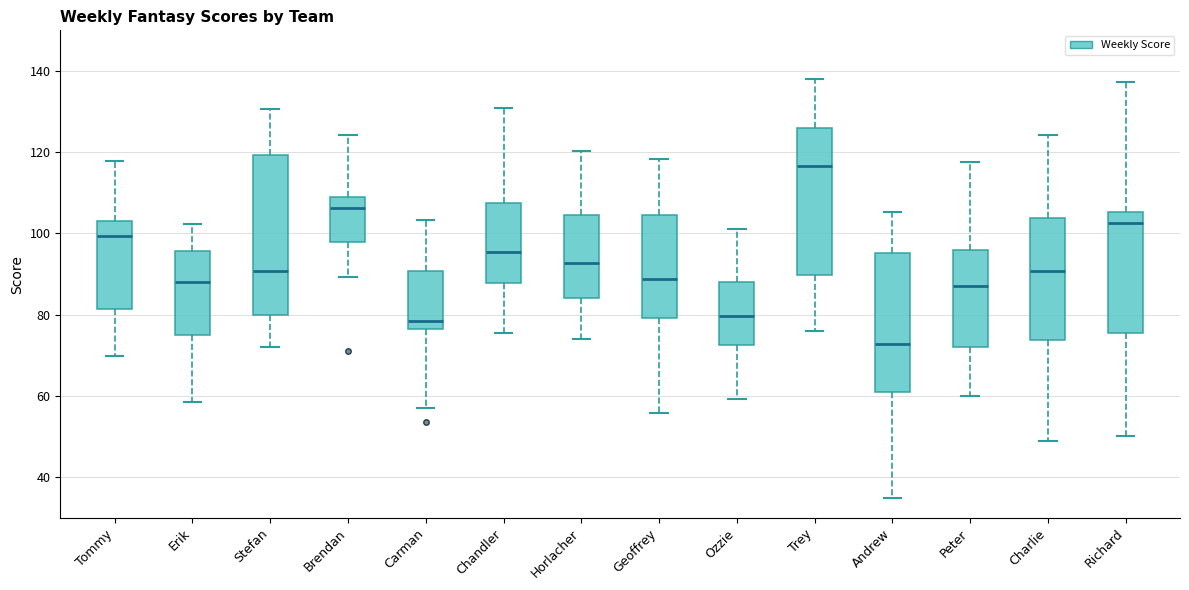

Reading left to right, read every box against the y-axis: the position of its median line, the range the box covers, and the ends of its whiskers. The values are not printed on the chart, so give them approximately, as read against the axis.

Tommy: median 100, box 82 to 104, whiskers 70 to 118
Erik: median 88, box 76 to 96, whiskers 58 to 102
Stefan: median 90, box 80 to 120, whiskers 72 to 130
Brendan: median 106, box 98 to 108, whiskers 90 to 124
Carman: median 78, box 76 to 90, whiskers 58 to 104
Chandler: median 96, box 88 to 108, whiskers 76 to 132
Horlacher: median 92, box 84 to 104, whiskers 74 to 120
Geoffrey: median 88, box 80 to 104, whiskers 56 to 118
Ozzie: median 80, box 72 to 88, whiskers 60 to 102
Trey: median 116, box 90 to 126, whiskers 76 to 138
Andrew: median 72, box 62 to 96, whiskers 36 to 106
Peter: median 88, box 72 to 96, whiskers 60 to 118
Charlie: median 90, box 74 to 104, whiskers 50 to 124
Richard: median 102, box 76 to 106, whiskers 50 to 138